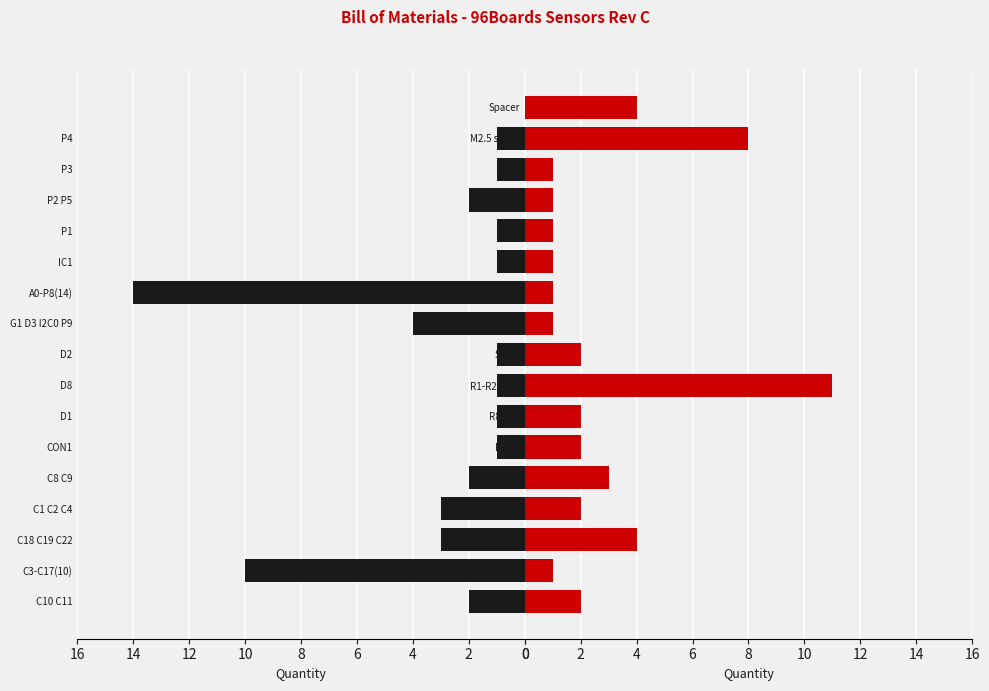

Does the chart contain any negative values?

No